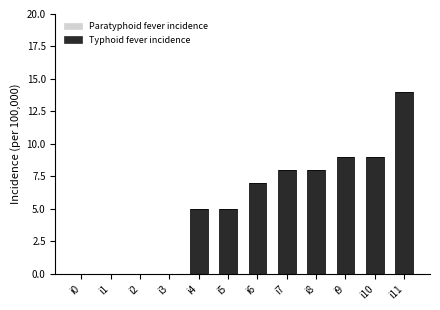

Reading left to right, extract all data points from this chart.

i0=0	i1=0	i2=0	i3=0	i4=5	i5=5	i6=7	i7=8	i8=8	i9=9	i10=9	i11=14